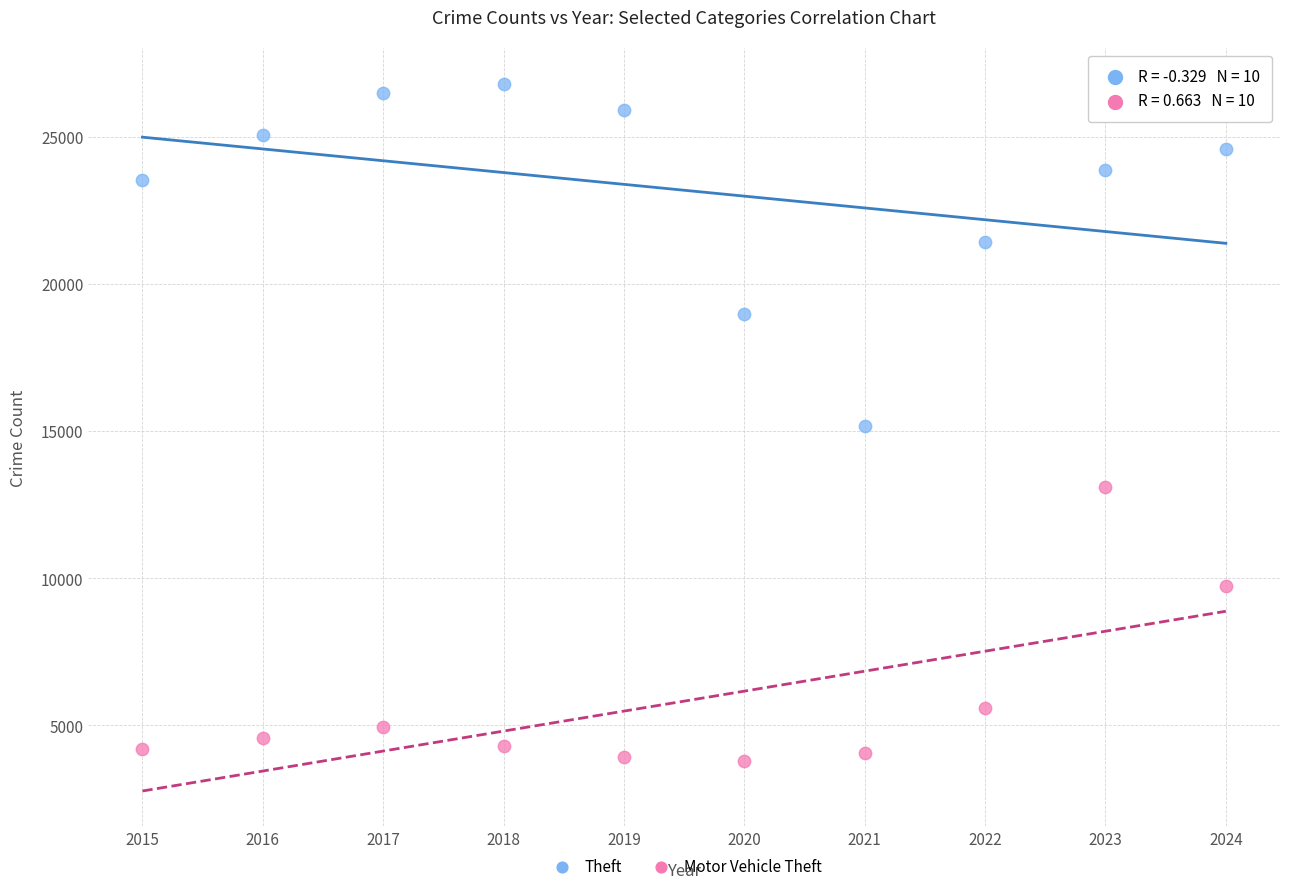

In the Motor Vehicle Theft series, what Y value is closest to 8447?

9725